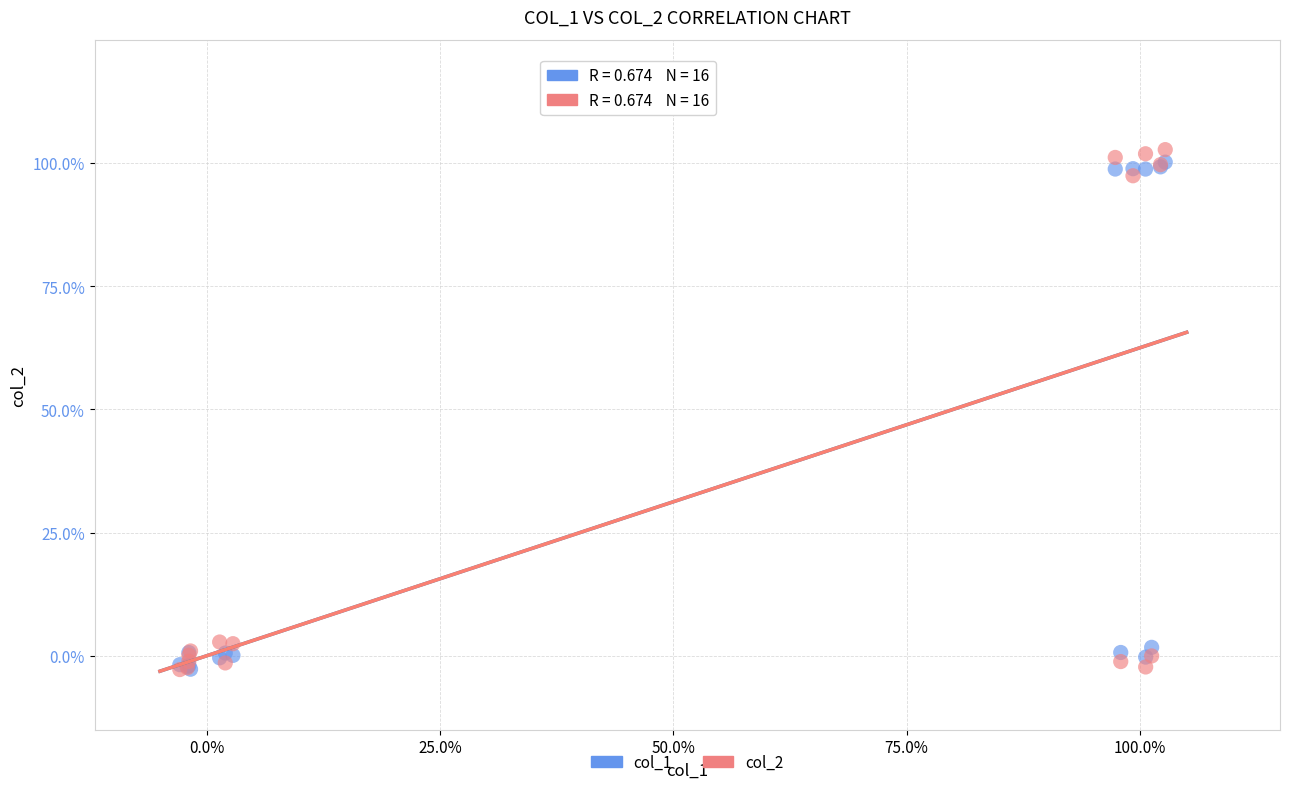

What are all the series names shown in the legend?

col_1, col_2